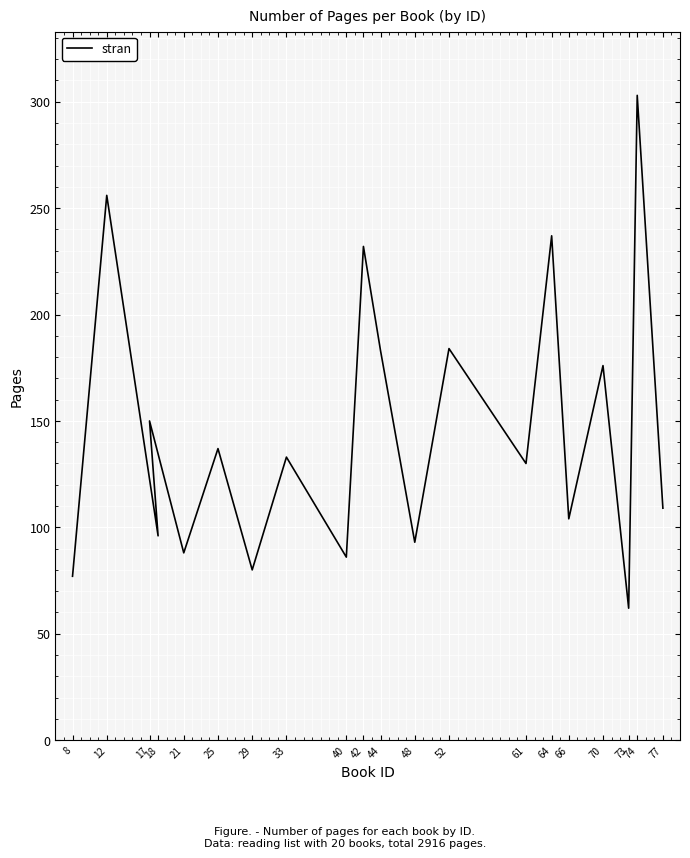

What is the label of the 8th point from the left?

33